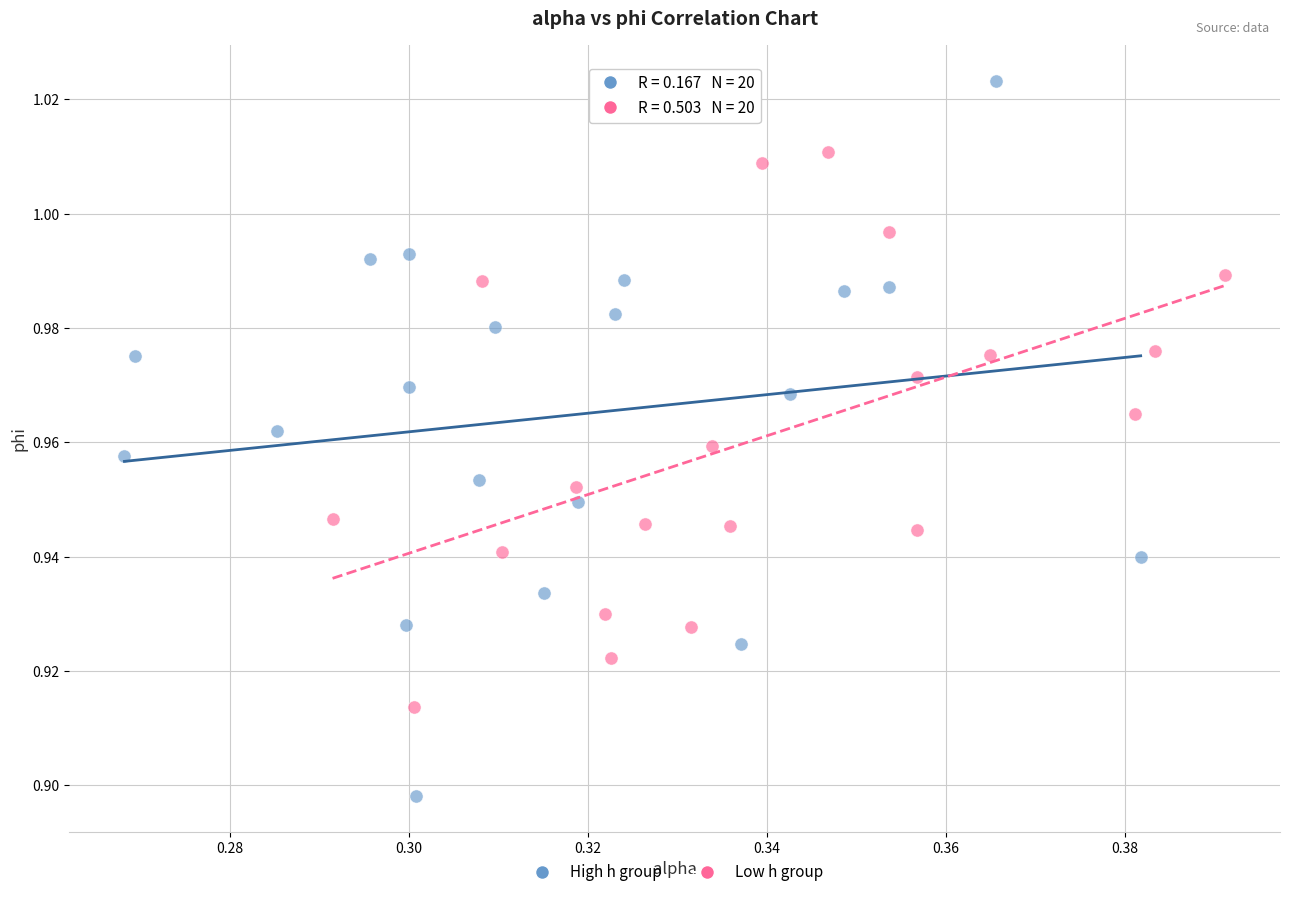

What are all the series names shown in the legend?

High h group, Low h group